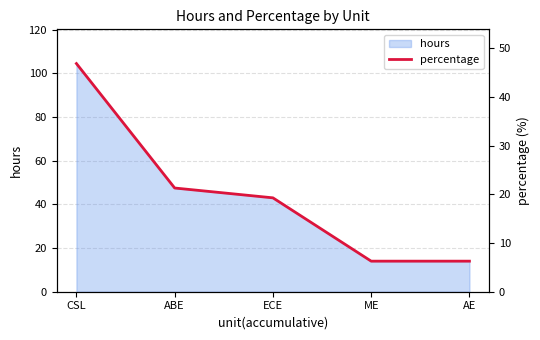

Approximately how many times larger is the value at ECE compared to CSL?

0.4